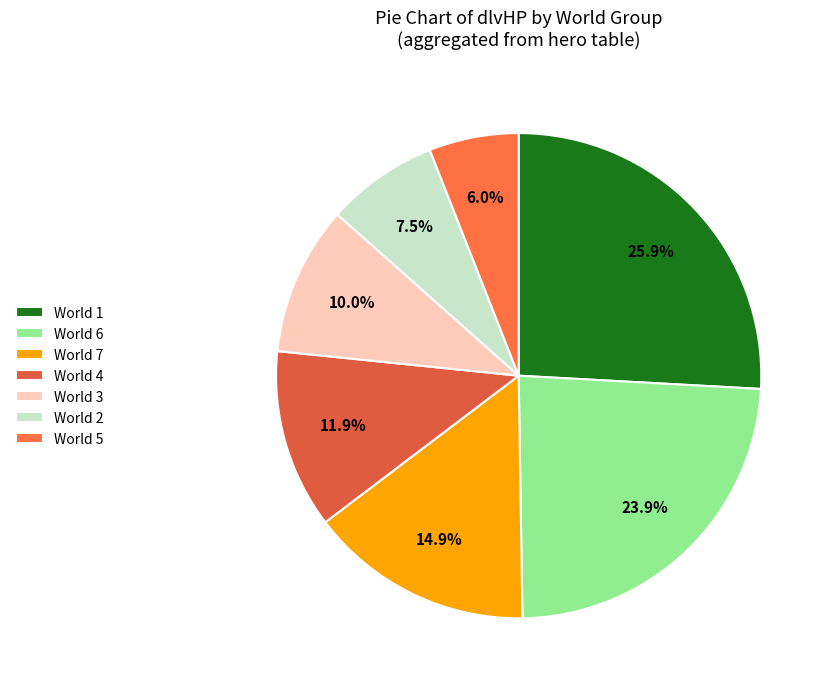

How many slices are in this pie chart?

7